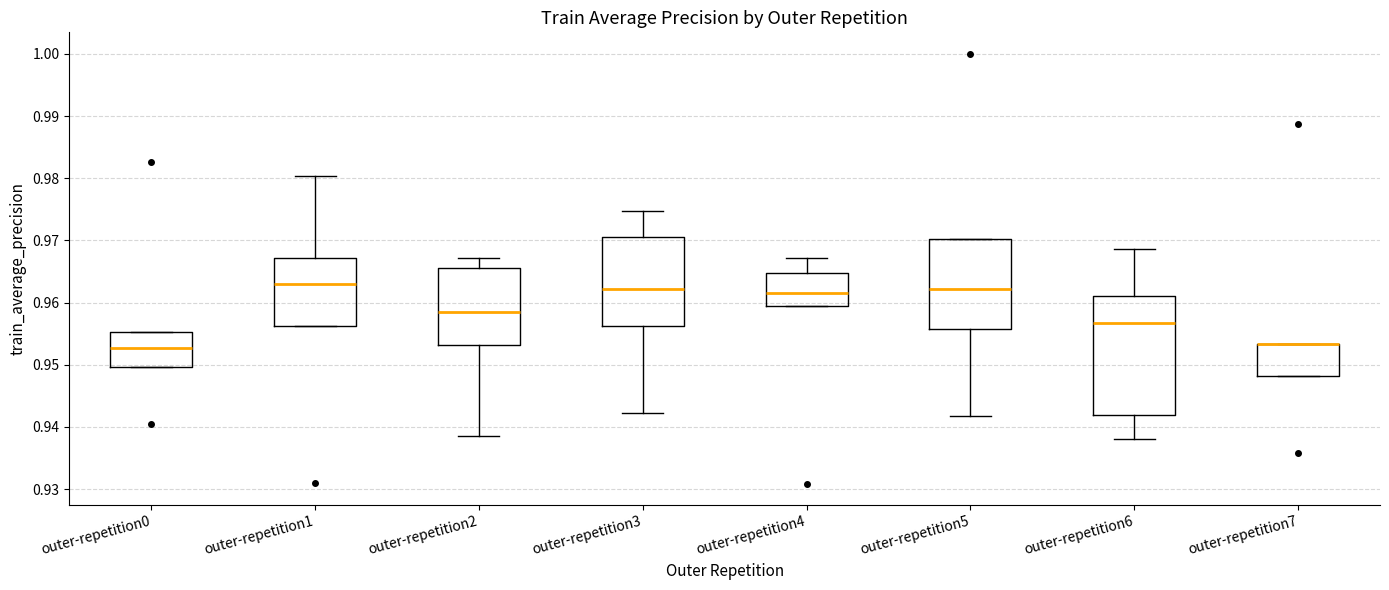

Which box is the tallest, from its lower edge to its upper edge?

outer-repetition6